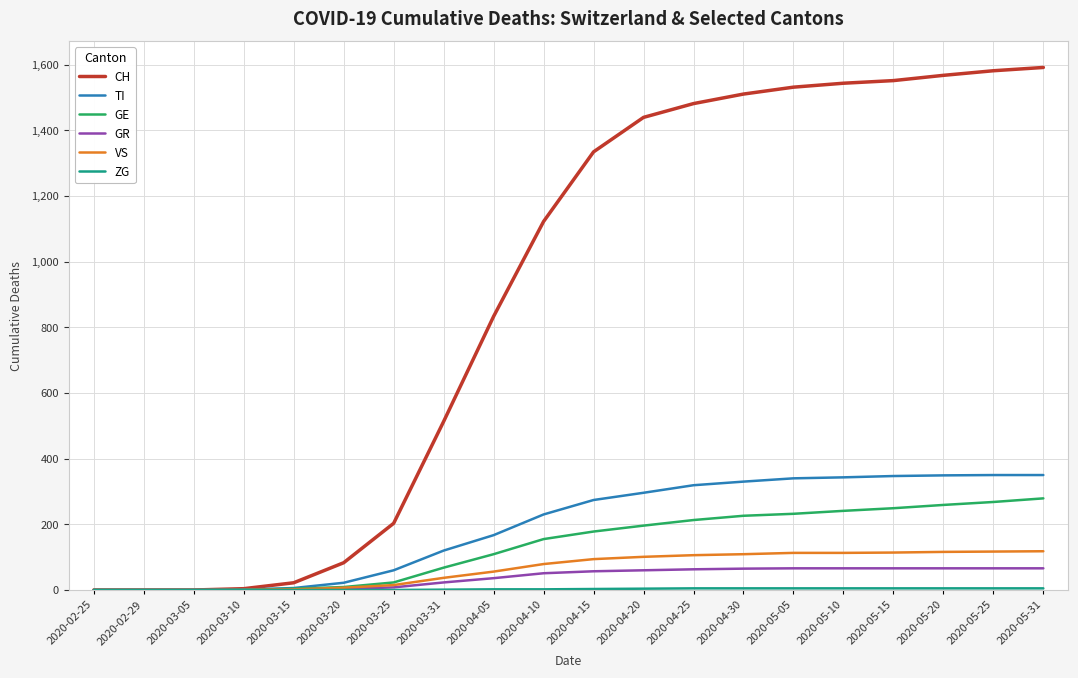

What is the greatest value displayed?

1591